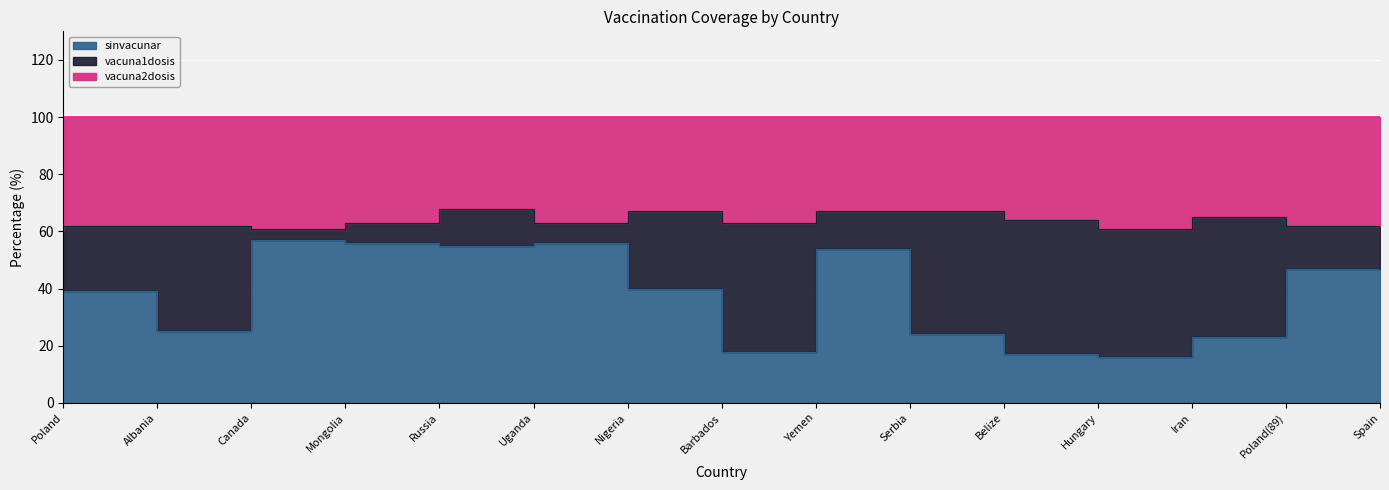

Which has a higher value, Poland or Mongolia?

Mongolia